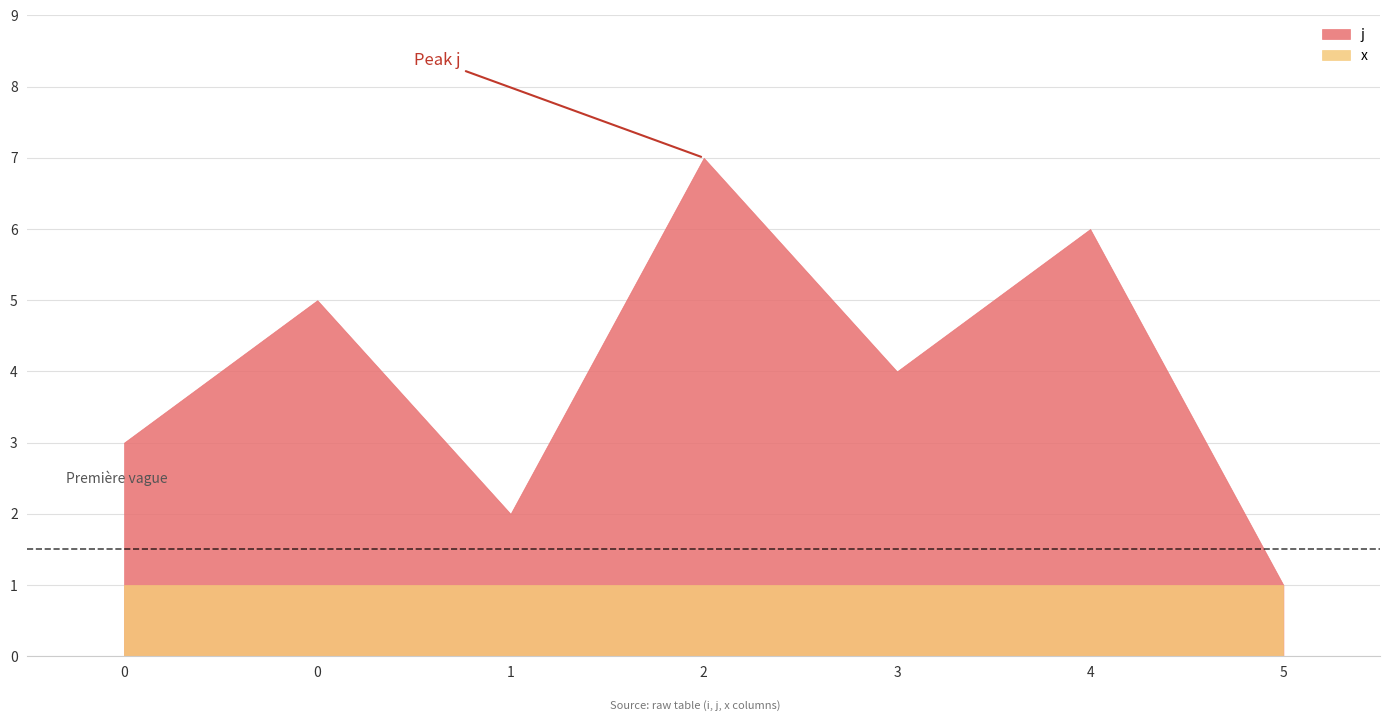

What is the minimum value for j?

1